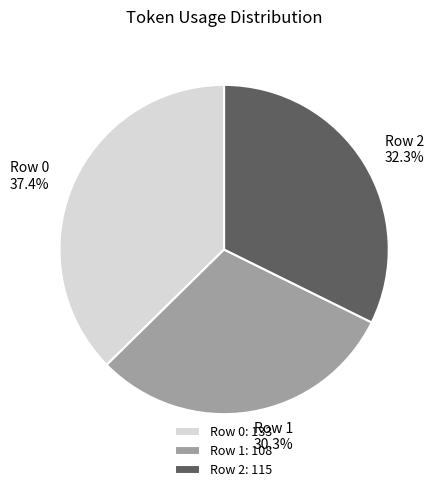

What percentage is the Row 2 slice, to the nearest percent?

32%